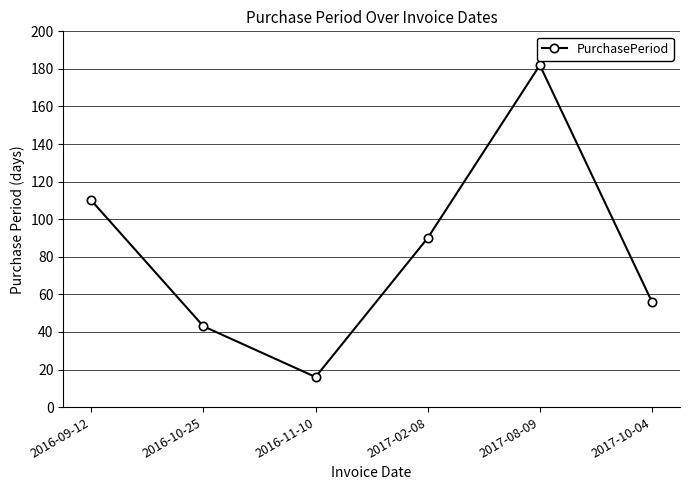

The value at 2017-08-09 is 109. True or false?

False